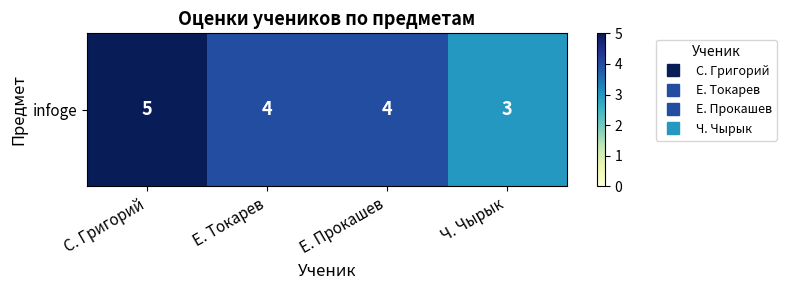

What is the sum of all values?

16